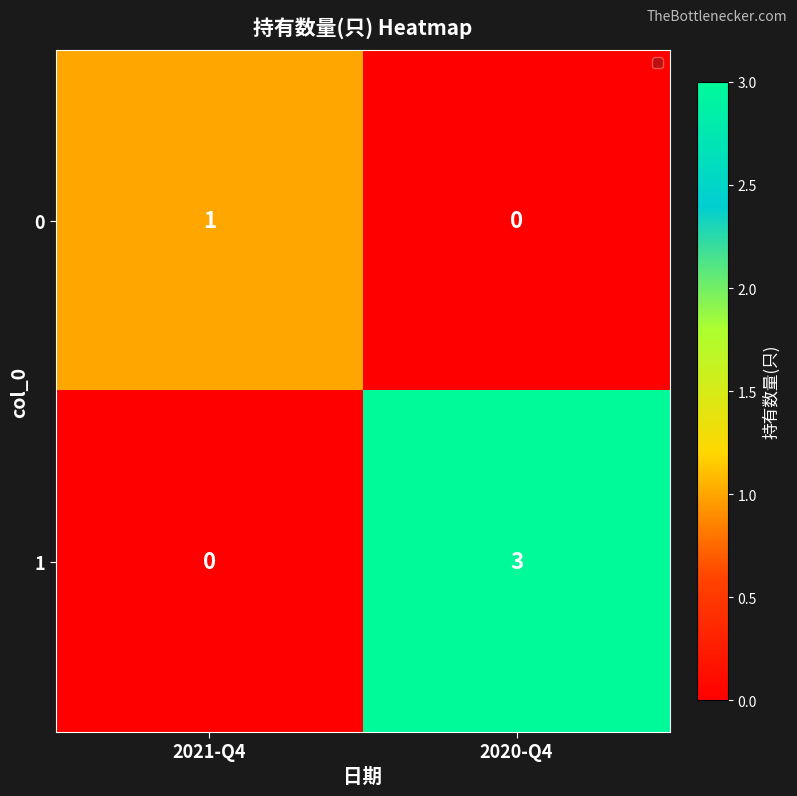

Which category has the highest value in the 1 series?

2020-Q4